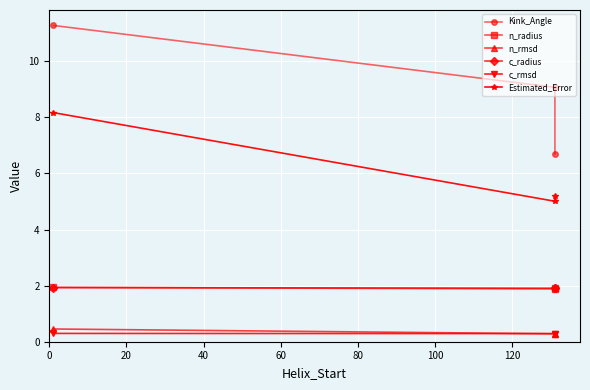

What is the spread (max minus min) of values at 40?

6.4